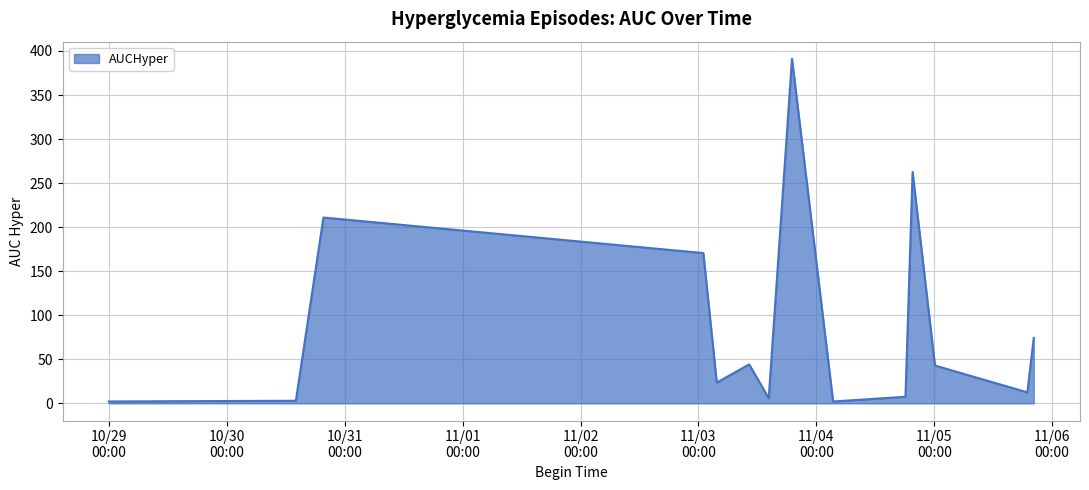

Does the chart have visible grid lines?

Yes